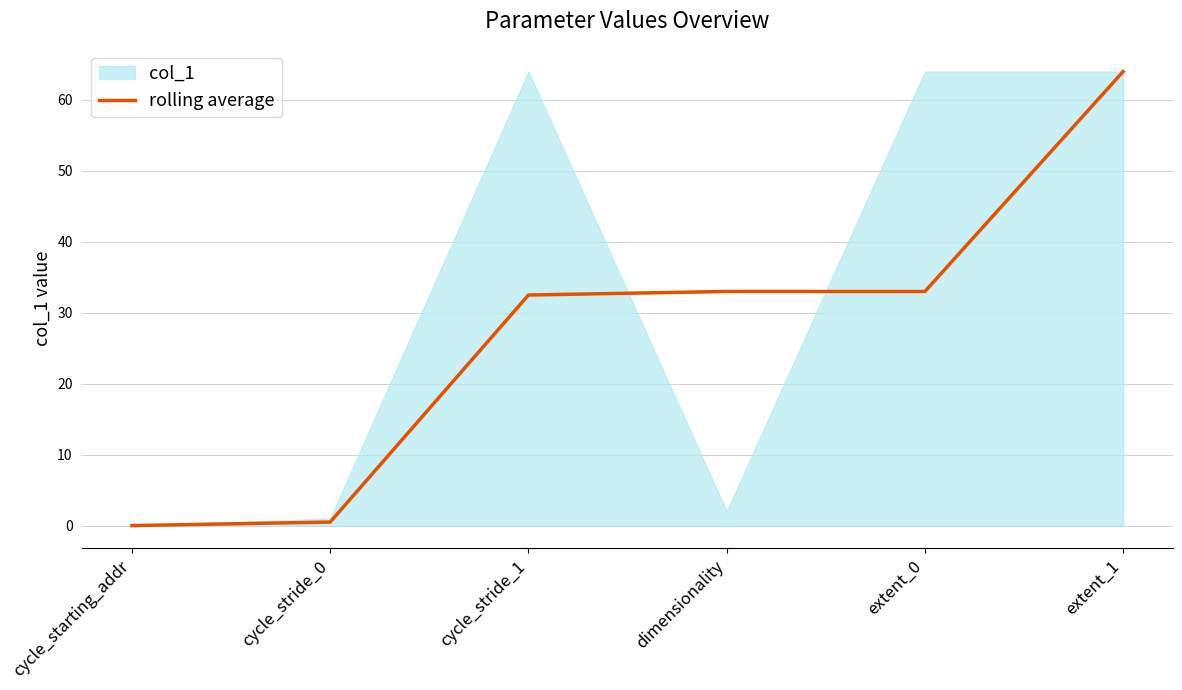

What is the label of the 6th point from the left?

extent_1